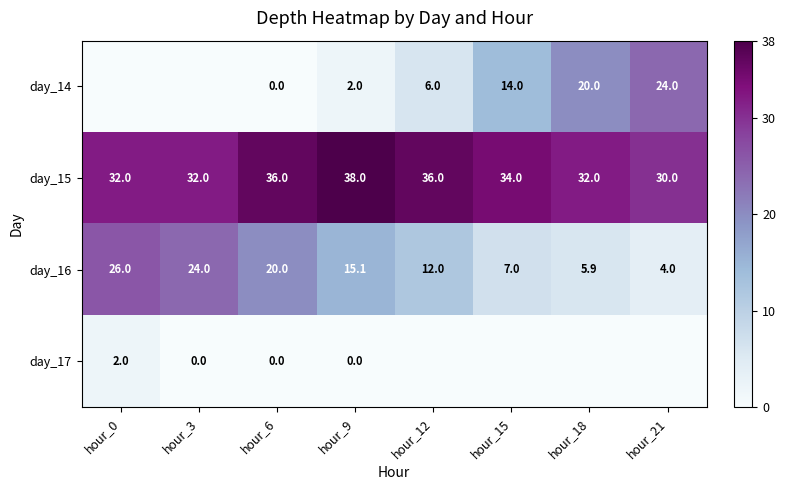

What is the difference between the maximum and second lowest values in the day_15 series?

6.0